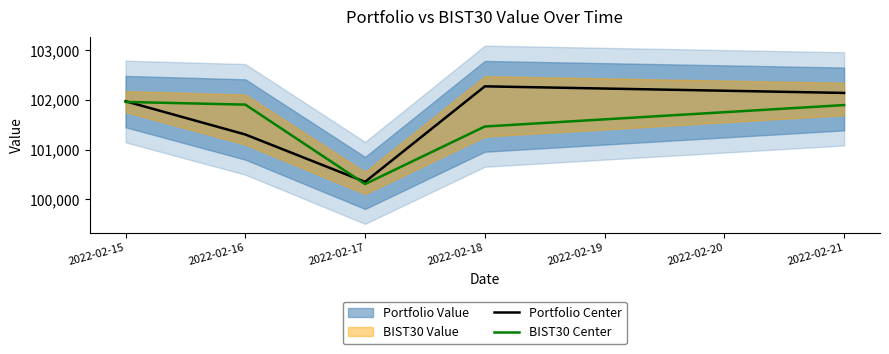

How many data points in Portfolio Center are less than 101972?

2